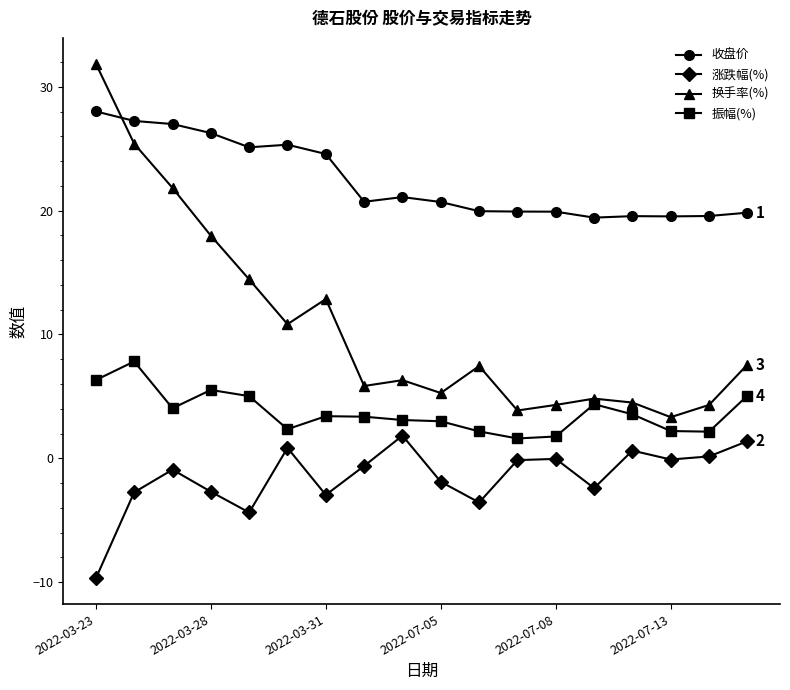

What is the lowest value of the 涨跌幅(%) series?

-9.7